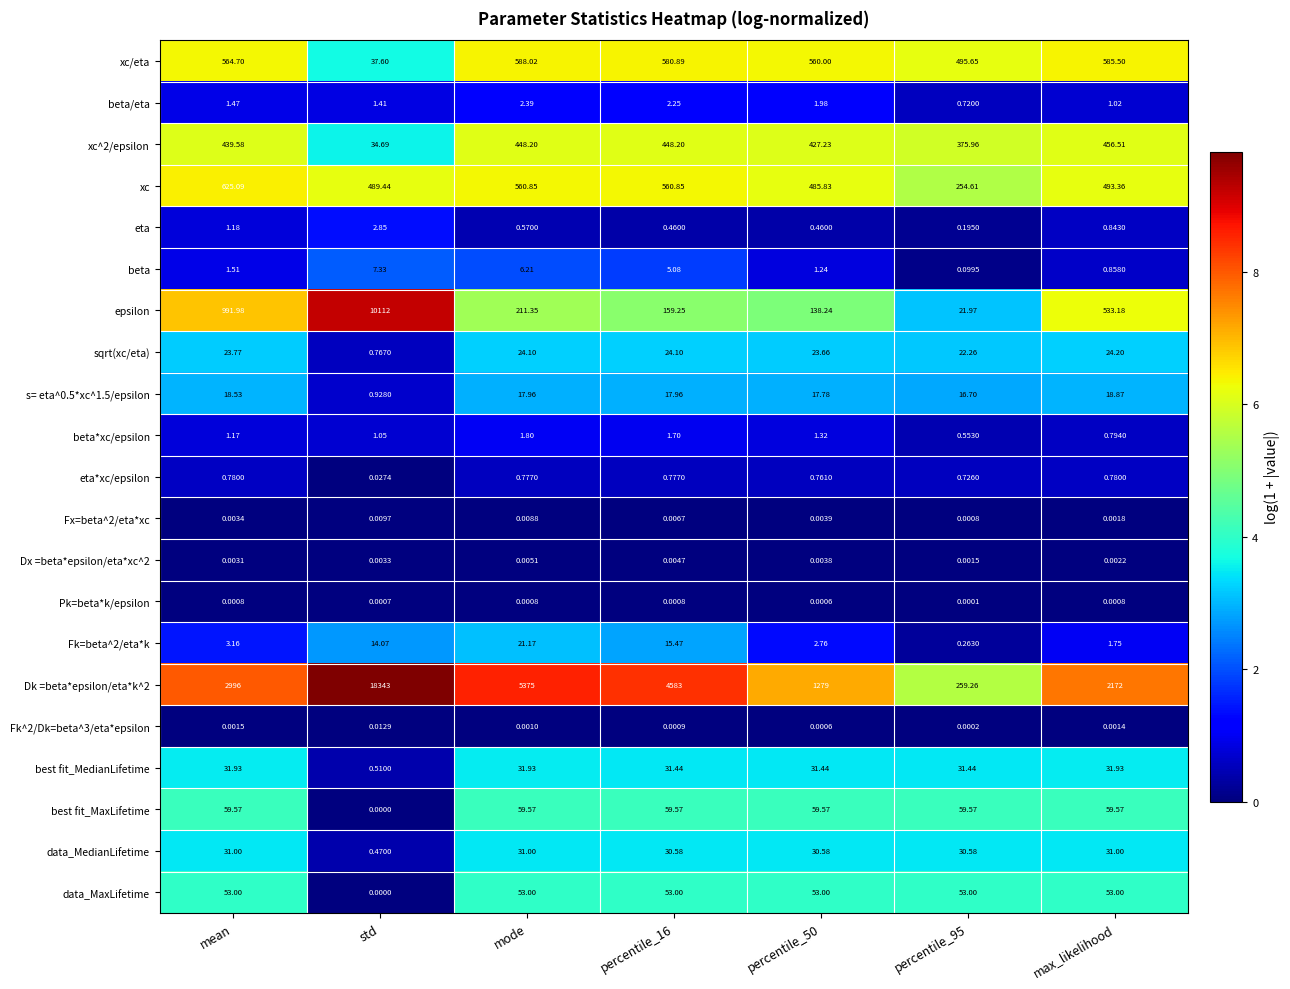

Which category has the lowest value across all series?

std